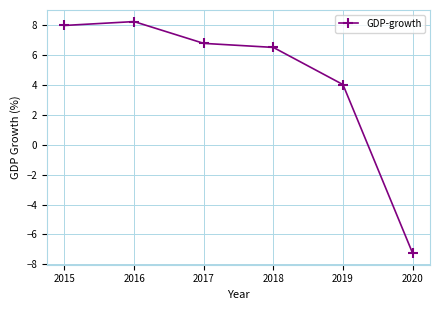

The value at 2019 is 2.5. True or false?

False